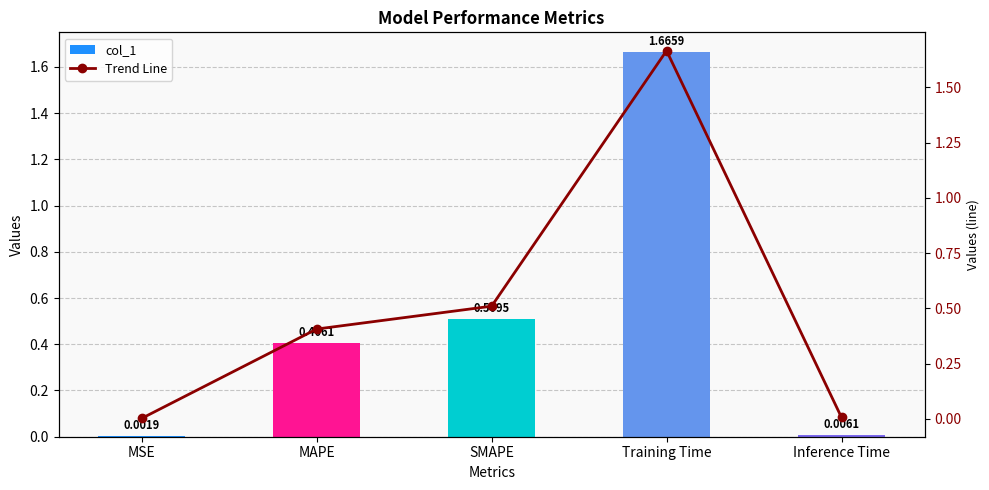

List the labels in order of col_1 value, largest first.

Training Time, SMAPE, MAPE, Inference Time, MSE